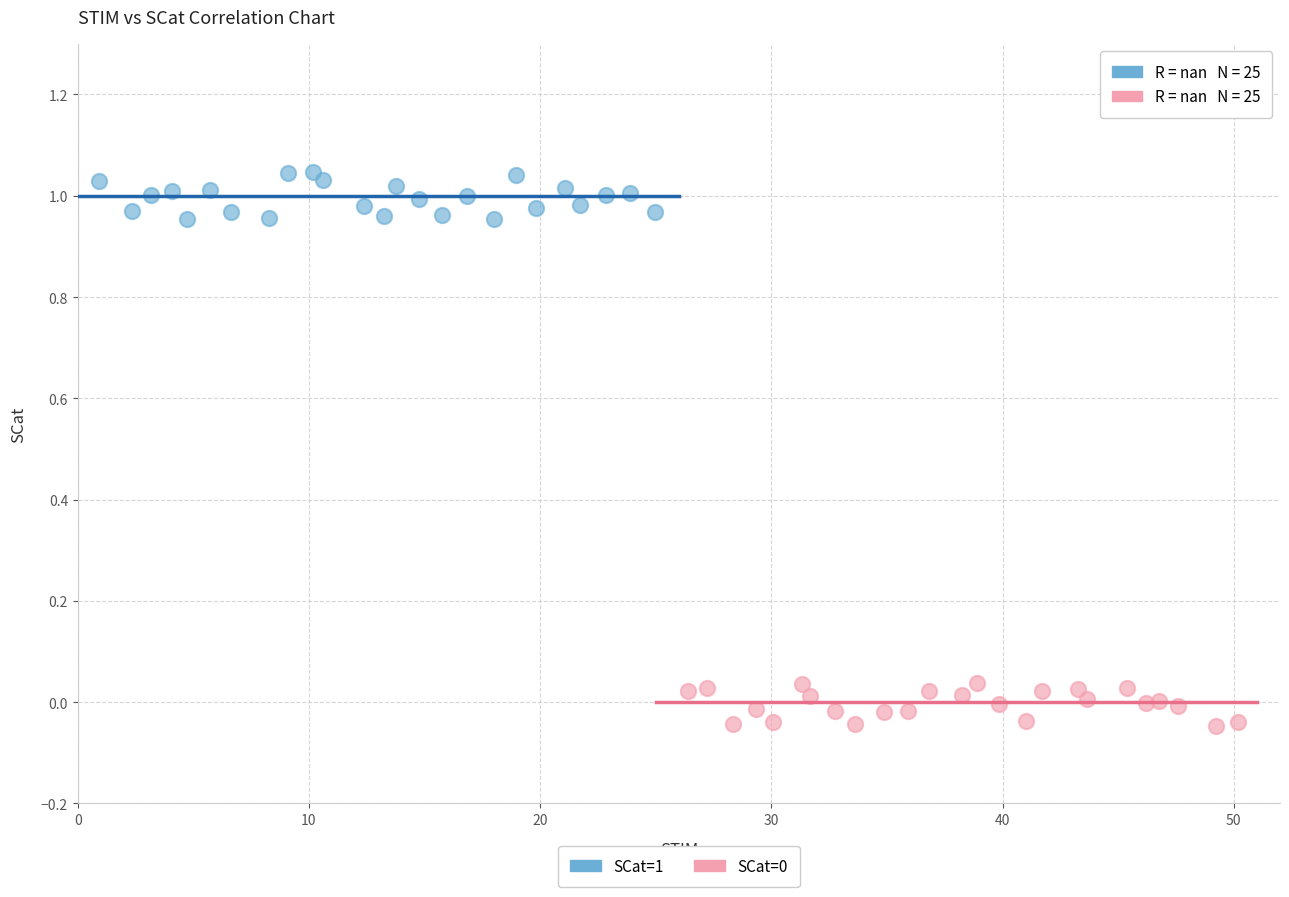

Which series reaches the maximum Y coordinate?

SCat=1